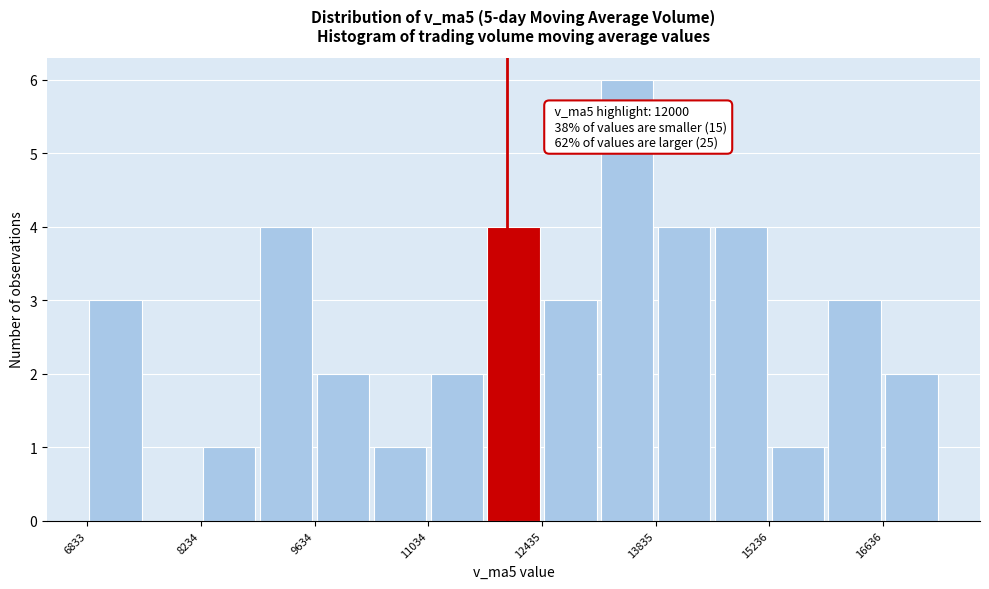

Read against the x-axis, roughly where is the centre of the tallest bar?

13400